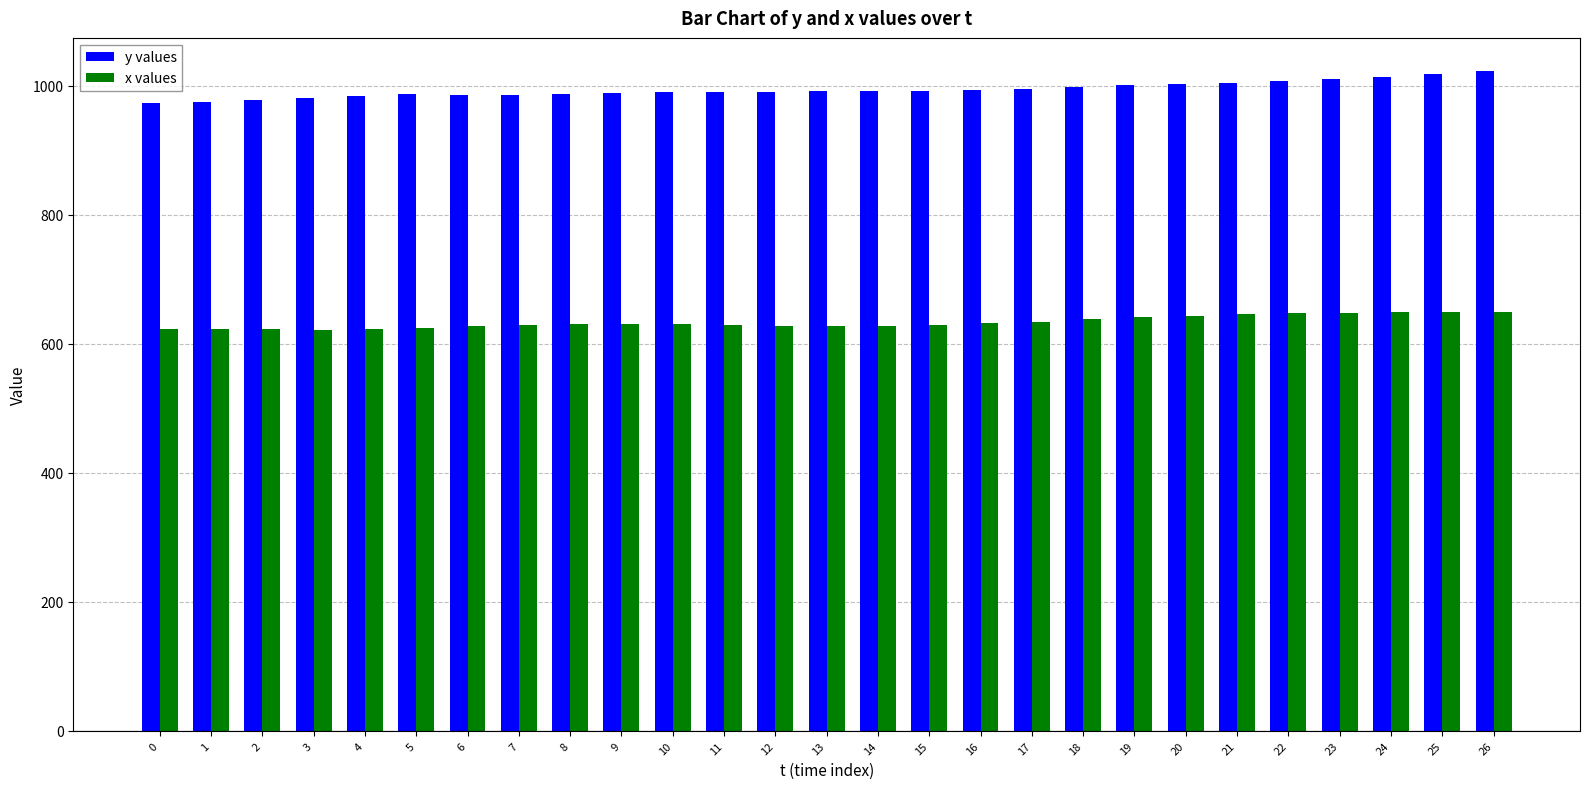

What is the lowest value of the y values series?

973